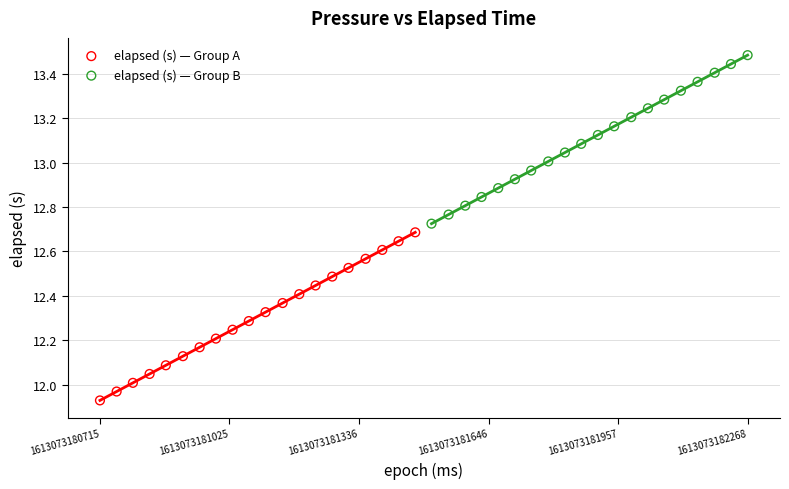

Which series reaches the maximum Y coordinate?

elapsed (s) — Group B